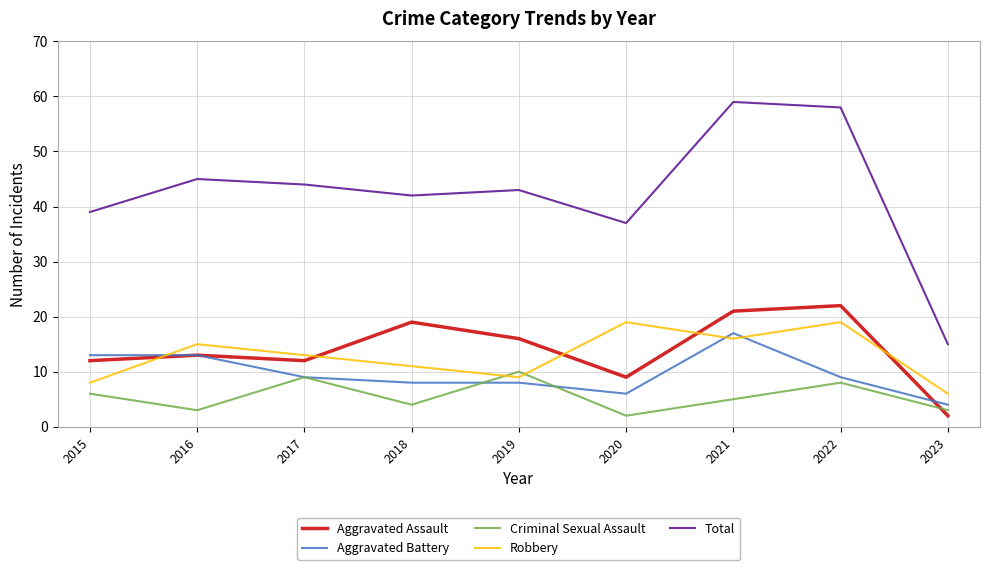

At which label does Criminal Sexual Assault first exceed 5?

2015